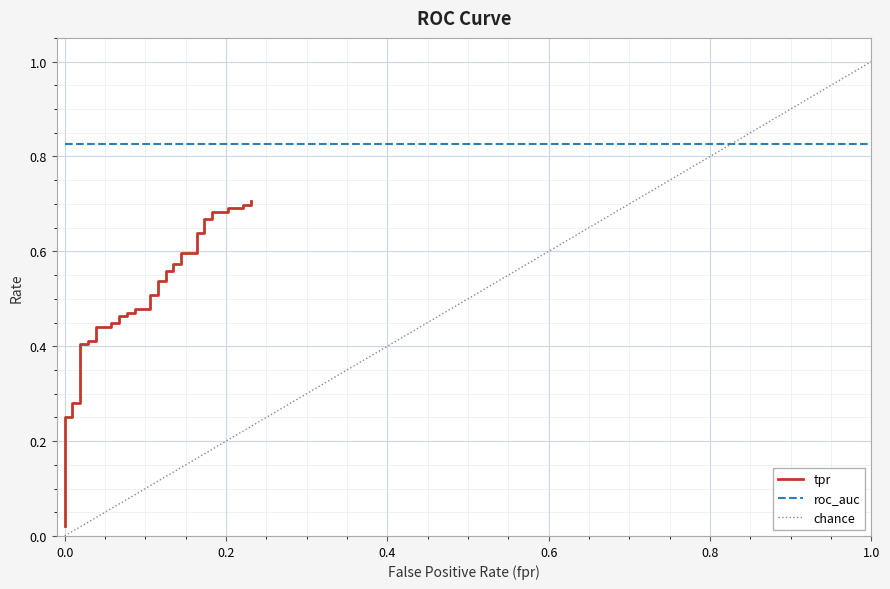

What is the value of the 34th point from the left?

0.7